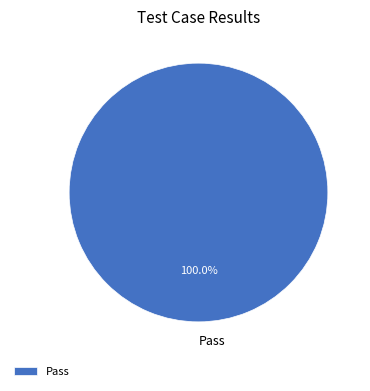

Is there a majority slice in this chart?

Yes